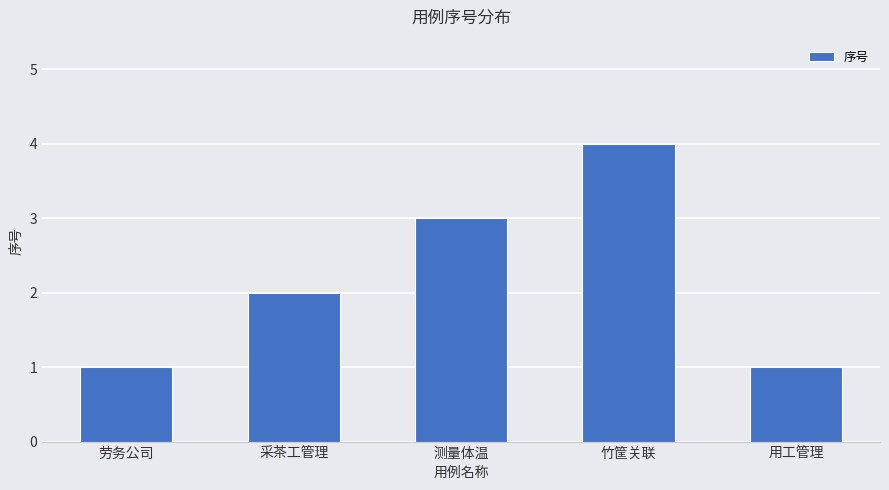

How many categories are shown in the chart?

5